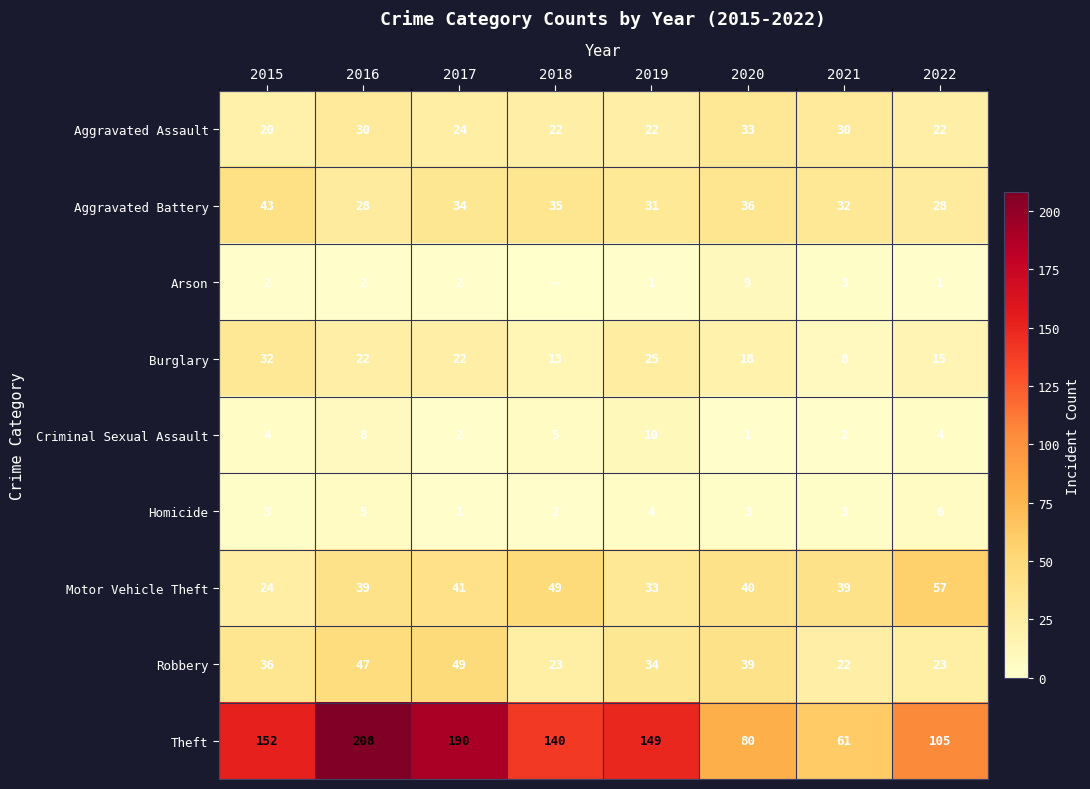

At which label does Criminal Sexual Assault reach its minimum?

2020